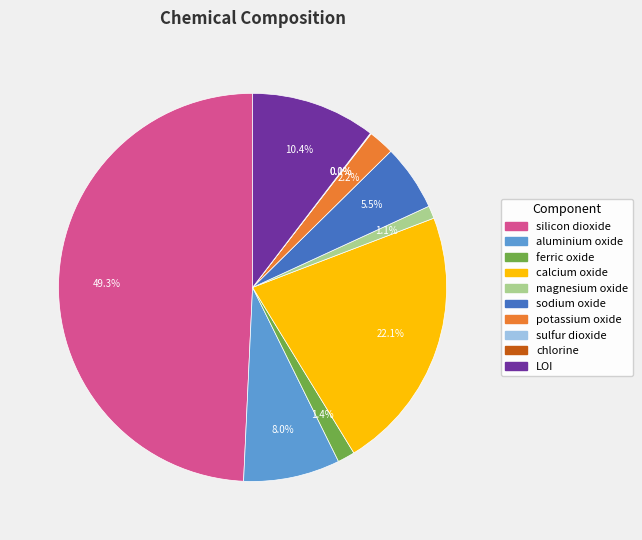

What is the largest slice in the pie chart?

silicon dioxide